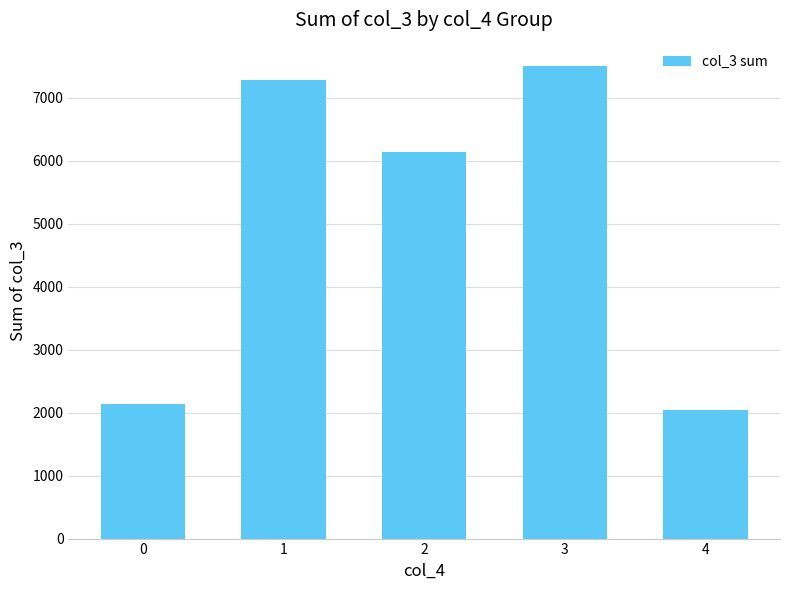

What is the ratio of the value at 0 to the value at 2?

0.3